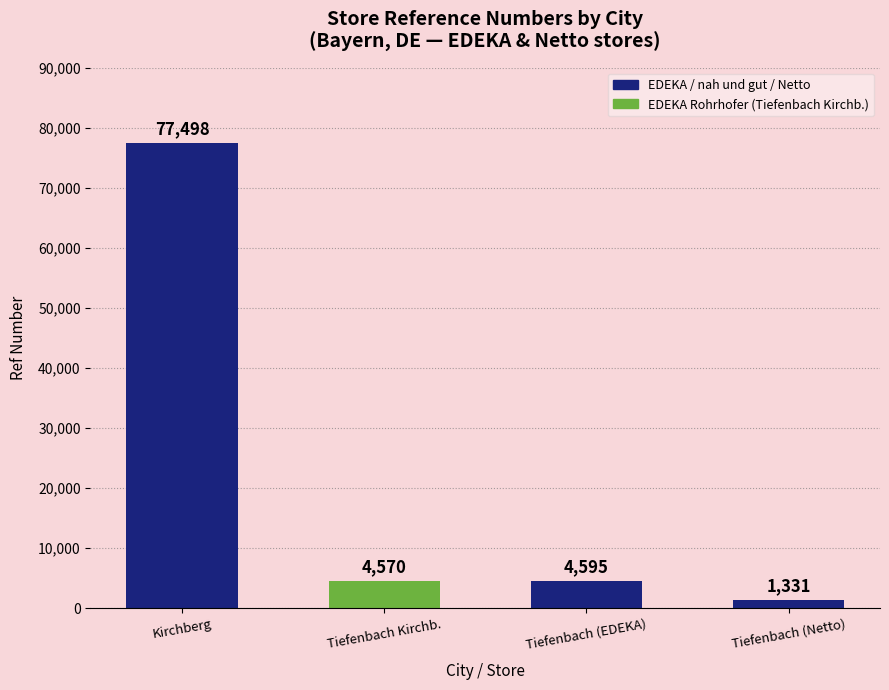

How many series are shown in this chart?

1